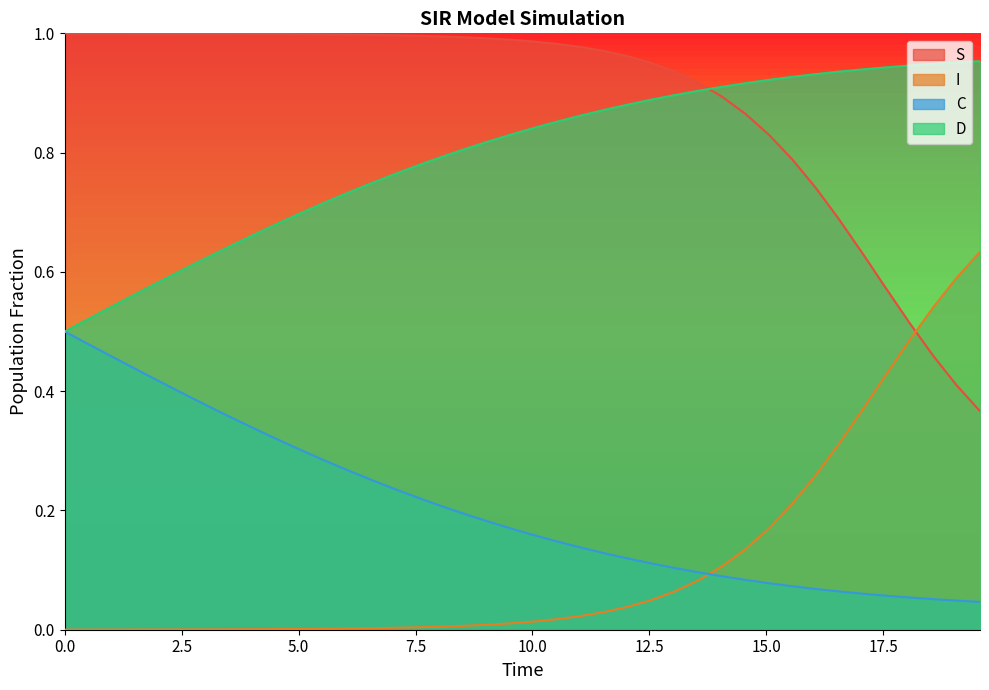

Reading right to left, what are all the values shown in this chart?

S: 19.565217391304348=0.4	19.06354515050167=0.4	18.561872909698998=0.5	18.06020066889632=0.5	17.558528428093645=0.6	17.05685618729097=0.6	16.555183946488295=0.7	16.05351170568562=0.7	15.551839464882944=0.8	15.050167224080267=0.8	14.548494983277592=0.9	14.046822742474916=0.9	13.545150501672241=0.9	13.043478260869565=0.9	12.54180602006689=1.0	12.040133779264213=1.0	11.538461538461538=1.0	11.036789297658864=1.0	10.535117056856187=1.0	10.033444816053512=1.0	9.531772575250836=1.0	9.03010033444816=1.0	8.528428093645484=1.0	8.02675585284281=1.0	7.525083612040134=1.0	7.023411371237458=1.0	6.521739130434782=1.0	6.020066889632107=1.0	5.518394648829432=1.0	5.016722408026756=1.0	4.51505016722408=1.0	4.013377926421405=1.0	3.511705685618729=1.0	3.0100334448160533=1.0	2.508361204013378=1.0	2.0066889632107023=1.0	1.5050167224080266=1.0	1.0033444816053512=1.0	0.5016722408026756=1.0	0.0=1.0
I: 19.565217391304348=0.6	19.06354515050167=0.6	18.561872909698998=0.5	18.06020066889632=0.5	17.558528428093645=0.4	17.05685618729097=0.4	16.555183946488295=0.3	16.05351170568562=0.3	15.551839464882944=0.2	15.050167224080267=0.2	14.548494983277592=0.1	14.046822742474916=0.1	13.545150501672241=0.1	13.043478260869565=0.1	12.54180602006689=0.0	12.040133779264213=0.0	11.538461538461538=0.0	11.036789297658864=0.0	10.535117056856187=0.0	10.033444816053512=0.0	9.531772575250836=0.0	9.03010033444816=0.0	8.528428093645484=0.0	8.02675585284281=0.0	7.525083612040134=0.0	7.023411371237458=0.0	6.521739130434782=0.0	6.020066889632107=0.0	5.518394648829432=0.0	5.016722408026756=0.0	4.51505016722408=0.0	4.013377926421405=0.0	3.511705685618729=0.0	3.0100334448160533=0.0	2.508361204013378=0.0	2.0066889632107023=0.0	1.5050167224080266=0.0	1.0033444816053512=0.0	0.5016722408026756=0.0	0.0=0.0
C: 19.565217391304348=0.0	19.06354515050167=0.0	18.561872909698998=0.1	18.06020066889632=0.1	17.558528428093645=0.1	17.05685618729097=0.1	16.555183946488295=0.1	16.05351170568562=0.1	15.551839464882944=0.1	15.050167224080267=0.1	14.548494983277592=0.1	14.046822742474916=0.1	13.545150501672241=0.1	13.043478260869565=0.1	12.54180602006689=0.1	12.040133779264213=0.1	11.538461538461538=0.1	11.036789297658864=0.1	10.535117056856187=0.1	10.033444816053512=0.2	9.531772575250836=0.2	9.03010033444816=0.2	8.528428093645484=0.2	8.02675585284281=0.2	7.525083612040134=0.2	7.023411371237458=0.2	6.521739130434782=0.3	6.020066889632107=0.3	5.518394648829432=0.3	5.016722408026756=0.3	4.51505016722408=0.3	4.013377926421405=0.3	3.511705685618729=0.4	3.0100334448160533=0.4	2.508361204013378=0.4	2.0066889632107023=0.4	1.5050167224080266=0.4	1.0033444816053512=0.5	0.5016722408026756=0.5	0.0=0.5
D: 19.565217391304348=1.0	19.06354515050167=1.0	18.561872909698998=0.9	18.06020066889632=0.9	17.558528428093645=0.9	17.05685618729097=0.9	16.555183946488295=0.9	16.05351170568562=0.9	15.551839464882944=0.9	15.050167224080267=0.9	14.548494983277592=0.9	14.046822742474916=0.9	13.545150501672241=0.9	13.043478260869565=0.9	12.54180602006689=0.9	12.040133779264213=0.9	11.538461538461538=0.9	11.036789297658864=0.9	10.535117056856187=0.9	10.033444816053512=0.8	9.531772575250836=0.8	9.03010033444816=0.8	8.528428093645484=0.8	8.02675585284281=0.8	7.525083612040134=0.8	7.023411371237458=0.8	6.521739130434782=0.7	6.020066889632107=0.7	5.518394648829432=0.7	5.016722408026756=0.7	4.51505016722408=0.7	4.013377926421405=0.7	3.511705685618729=0.6	3.0100334448160533=0.6	2.508361204013378=0.6	2.0066889632107023=0.6	1.5050167224080266=0.6	1.0033444816053512=0.5	0.5016722408026756=0.5	0.0=0.5